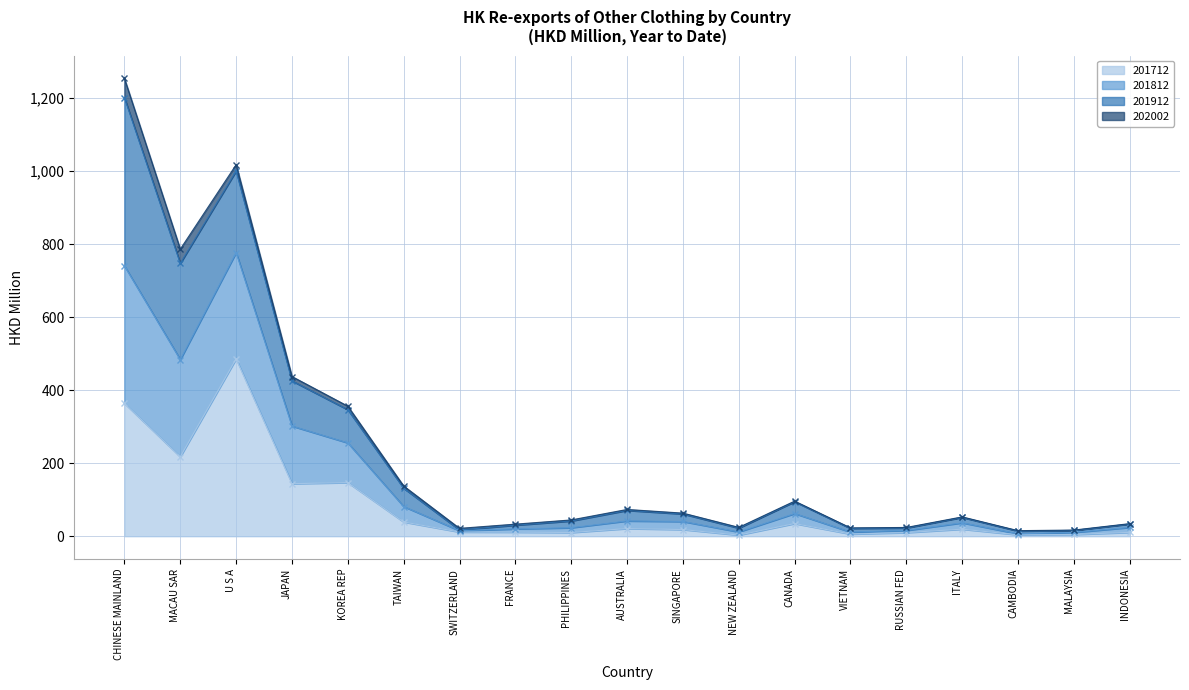

True or false: 201812 has a value of 33.0 at FRANCE.

True